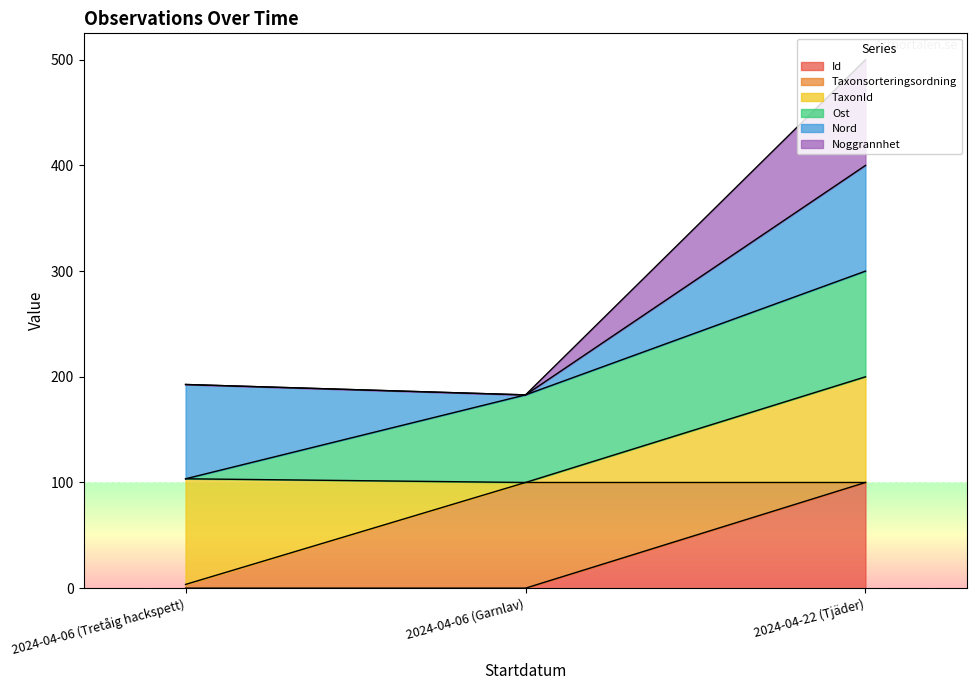

At which category is the sum across all series the highest?

2024-04-22 (Tjäder)